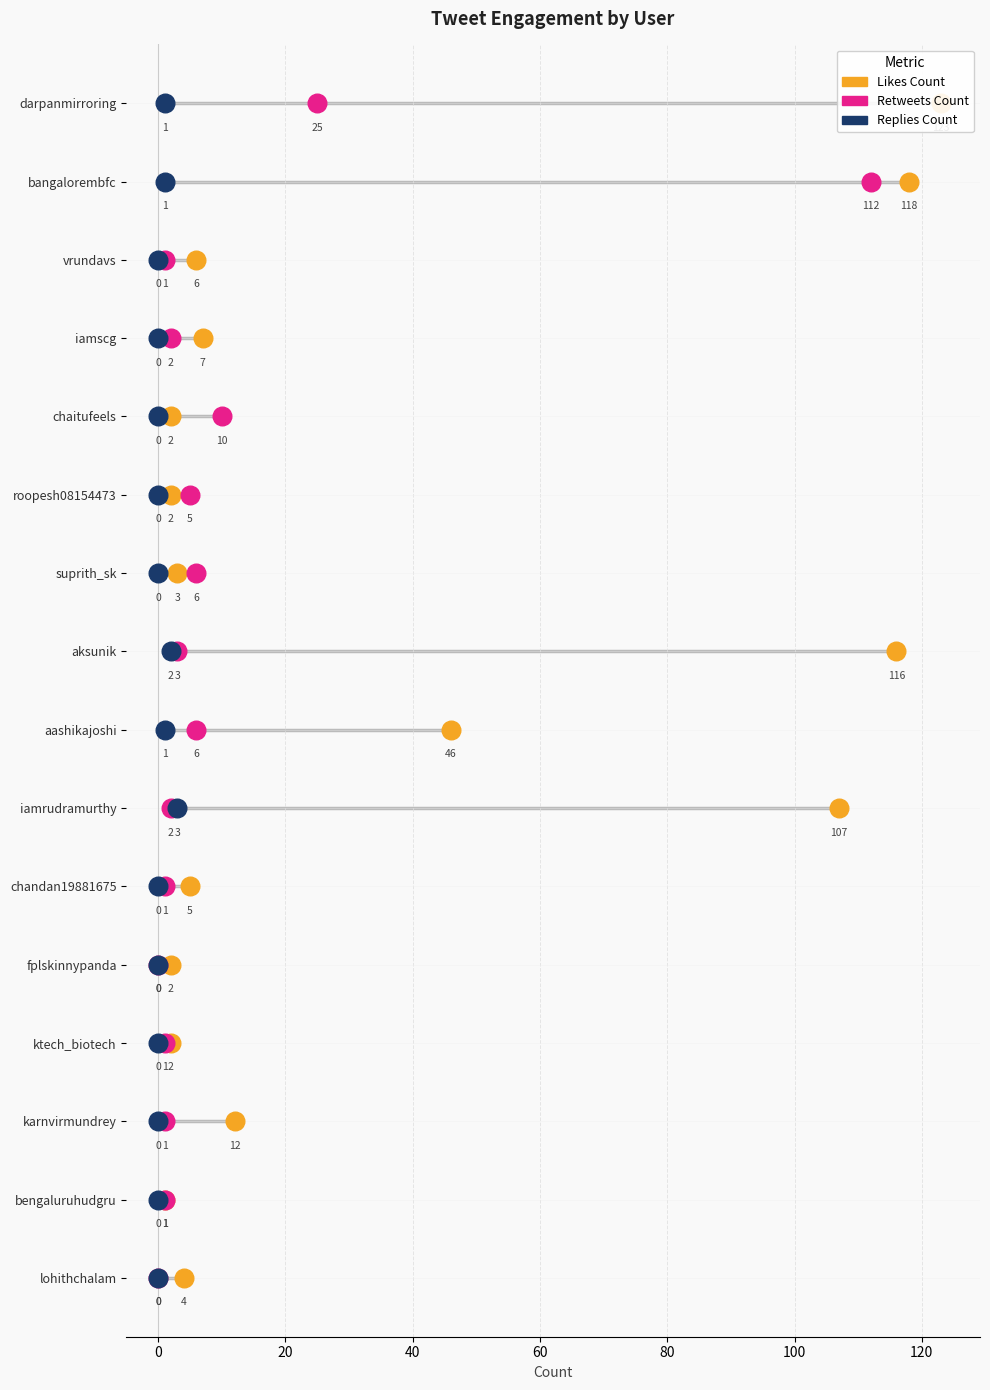

Which series has the largest total across all categories?

likes_count